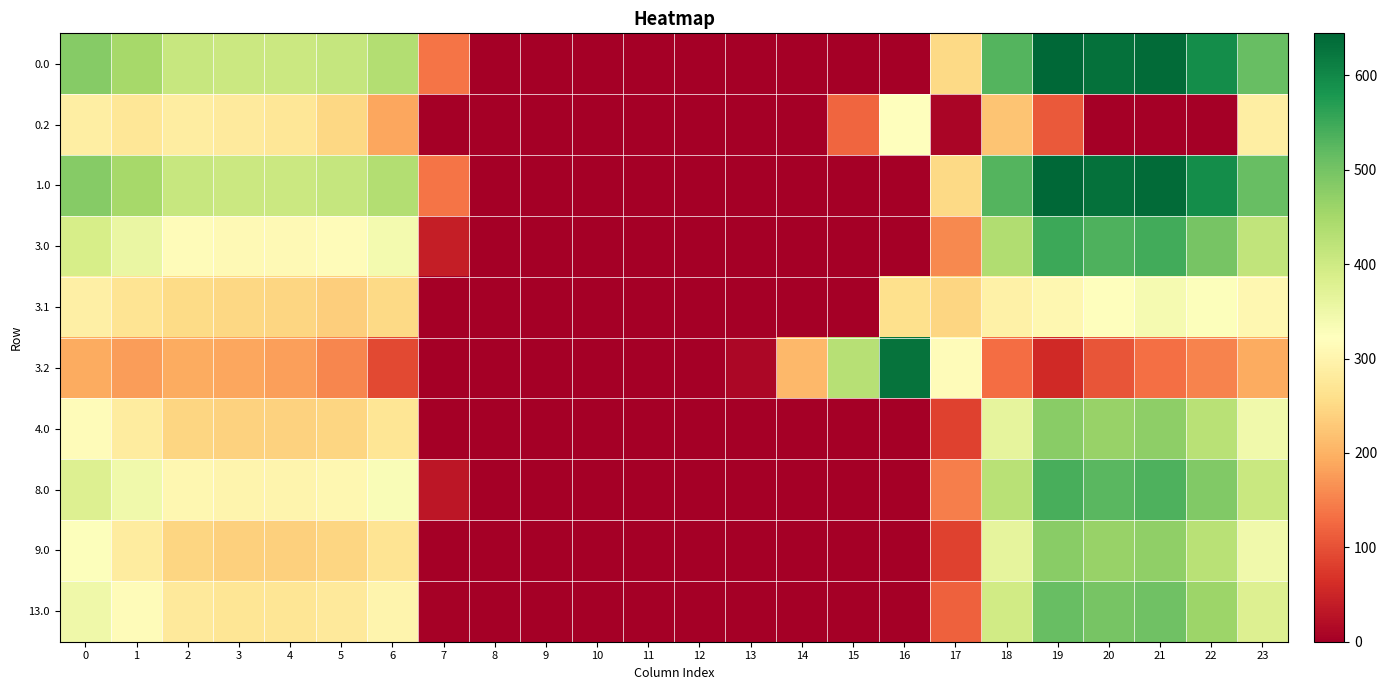

What is the difference between the highest and lowest values at 20?

629.9